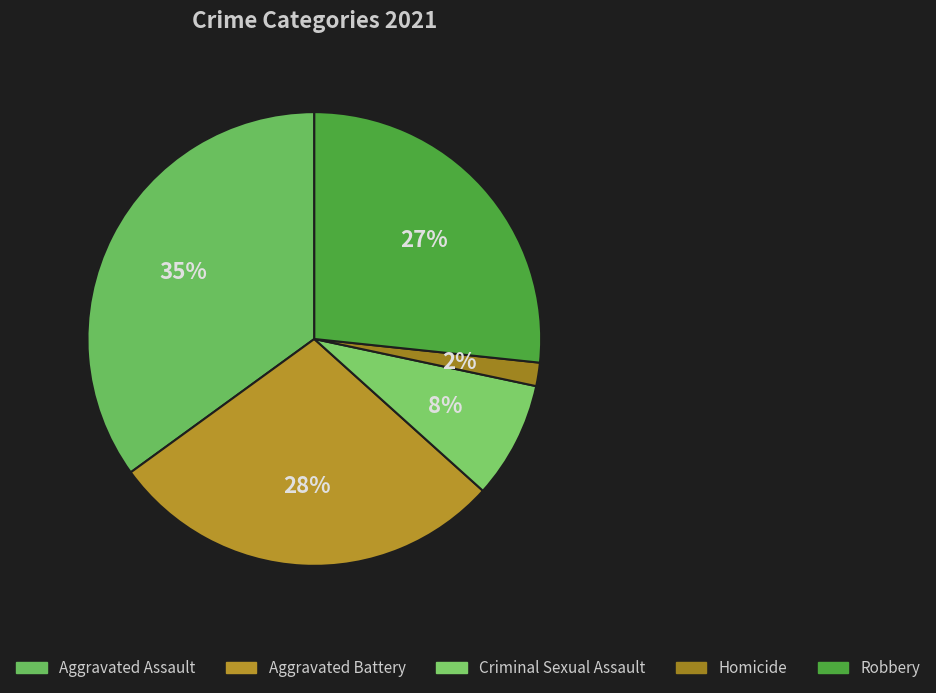

Which category has the smallest portion of the pie?

Homicide